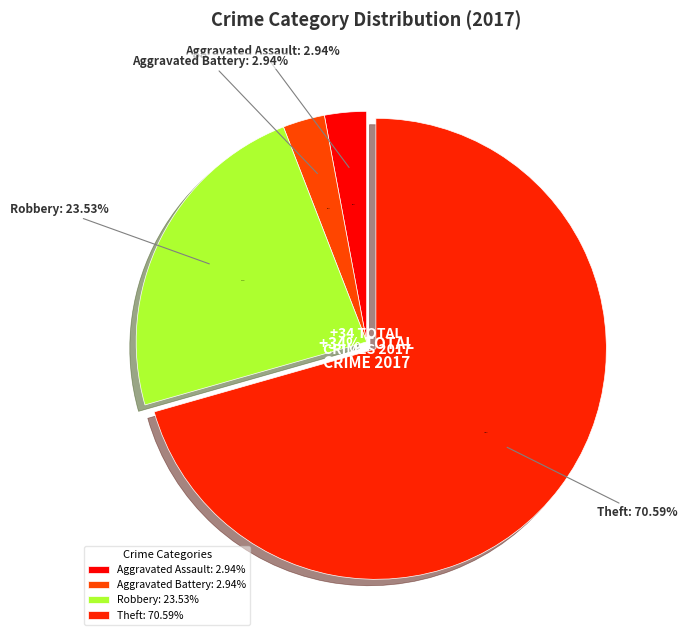

The Homicide slice represents 0% of the pie. True or false?

True